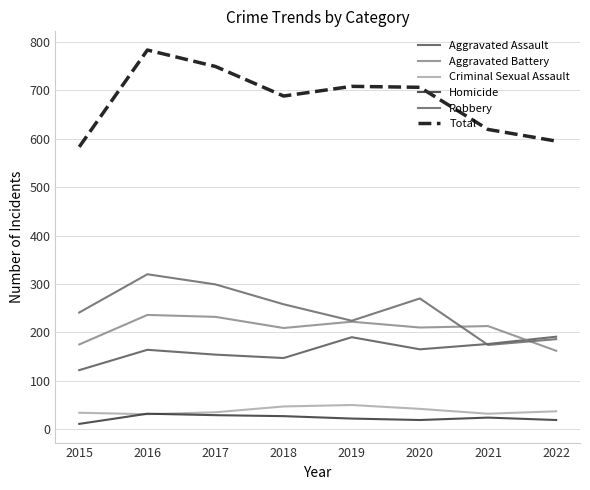

What are all the series names shown in the legend?

Aggravated Assault, Aggravated Battery, Criminal Sexual Assault, Homicide, Robbery, Total